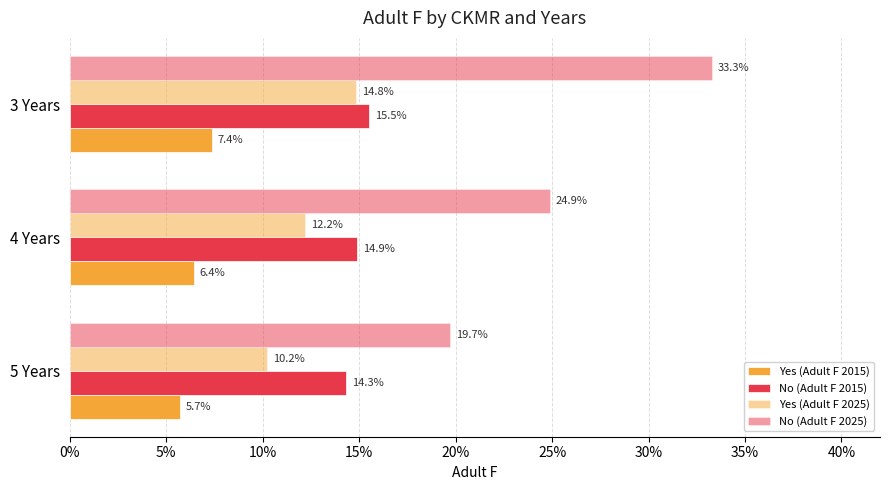

How many distinct data groups are displayed?

4